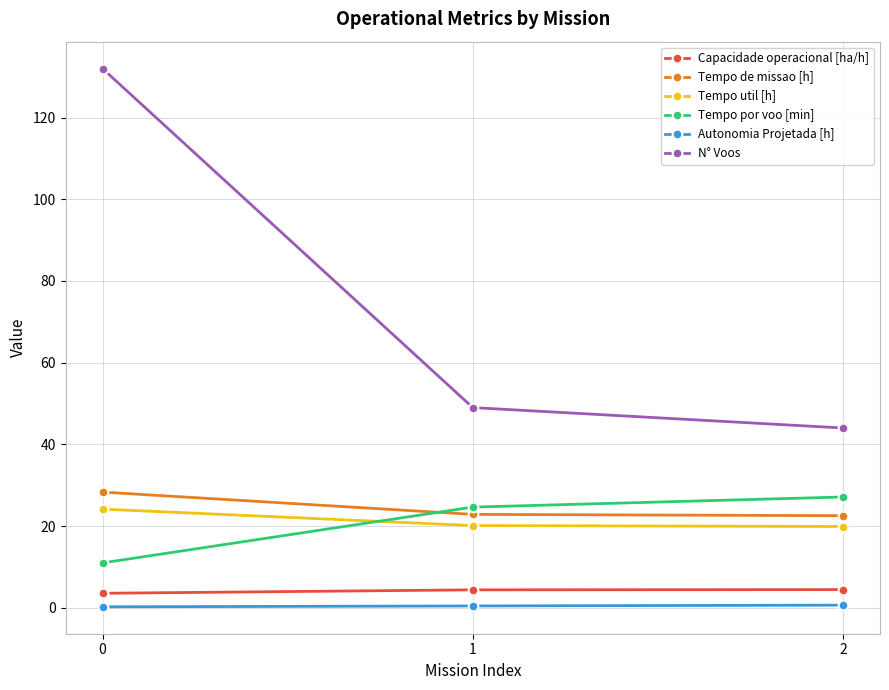

Which series has the widest spread of values?

N° Voos